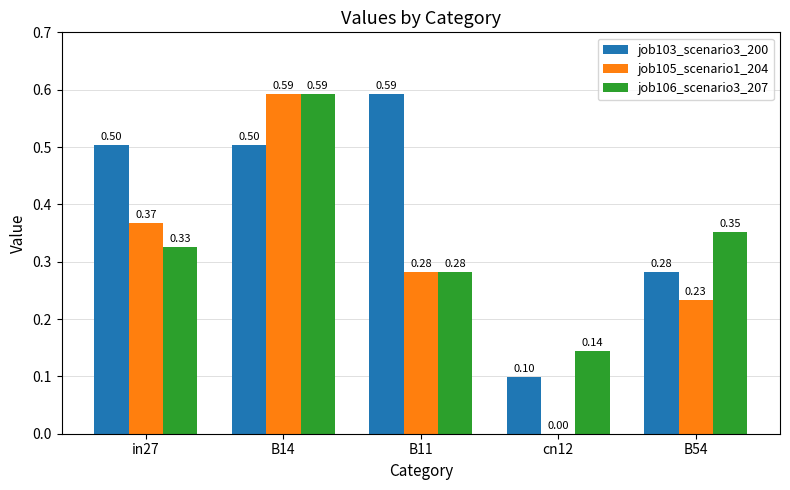

At which category is the sum across all series the highest?

B14